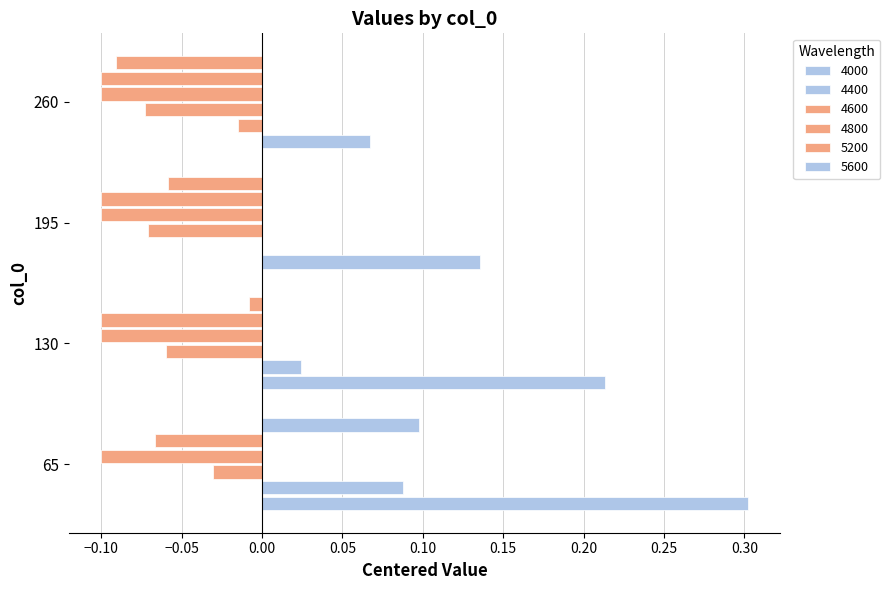

What is the value of the 4600 bar at the 4th from the left?

-0.1